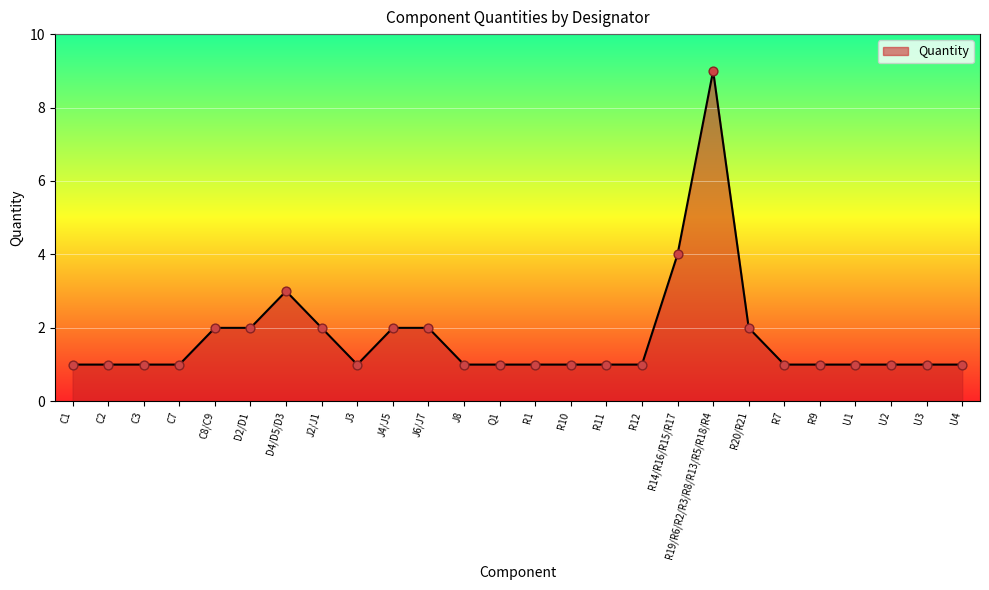

What is the ratio of the value at R9 to the value at U3?

1.0